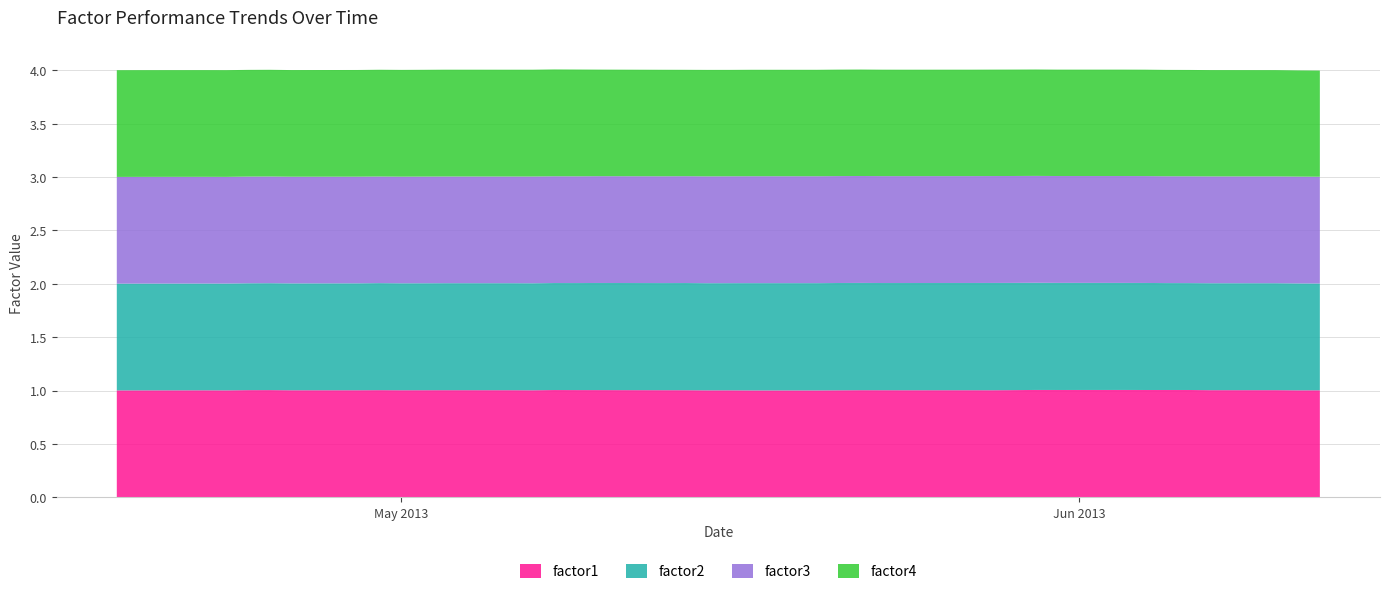

Reading left to right, transcribe all the data shown in this chart.

factor1: 1.0	1.0	1.0	1.0	1.0	1.0	1.0	1.0	1.0	1.0	1.0	1.0	1.0	1.0	1.0	1.0	1.0	1.0	1.0	1.0	1.0	1.0	1.0	1.0	1.0	1.0	1.0	1.0	1.0	1.0	1.0	1.0	1.0	1.0	1.0	1.0	1.0	1.0	1.0	1.0
factor2: 1.0	1.0	1.0	1.0	1.0	1.0	1.0	1.0	1.0	1.0	1.0	1.0	1.0	1.0	1.0	1.0	1.0	1.0	1.0	1.0	1.0	1.0	1.0	1.0	1.0	1.0	1.0	1.0	1.0	1.0	1.0	1.0	1.0	1.0	1.0	1.0	1.0	1.0	1.0	1.0
factor3: 1.0	1.0	1.0	1.0	1.0	1.0	1.0	1.0	1.0	1.0	1.0	1.0	1.0	1.0	1.0	1.0	1.0	1.0	1.0	1.0	1.0	1.0	1.0	1.0	1.0	1.0	1.0	1.0	1.0	1.0	1.0	1.0	1.0	1.0	1.0	1.0	1.0	1.0	1.0	1.0
factor4: 1.0	1.0	1.0	1.0	1.0	1.0	1.0	1.0	1.0	1.0	1.0	1.0	1.0	1.0	1.0	1.0	1.0	1.0	1.0	1.0	1.0	1.0	1.0	1.0	1.0	1.0	1.0	1.0	1.0	1.0	1.0	1.0	1.0	1.0	1.0	1.0	1.0	1.0	1.0	1.0